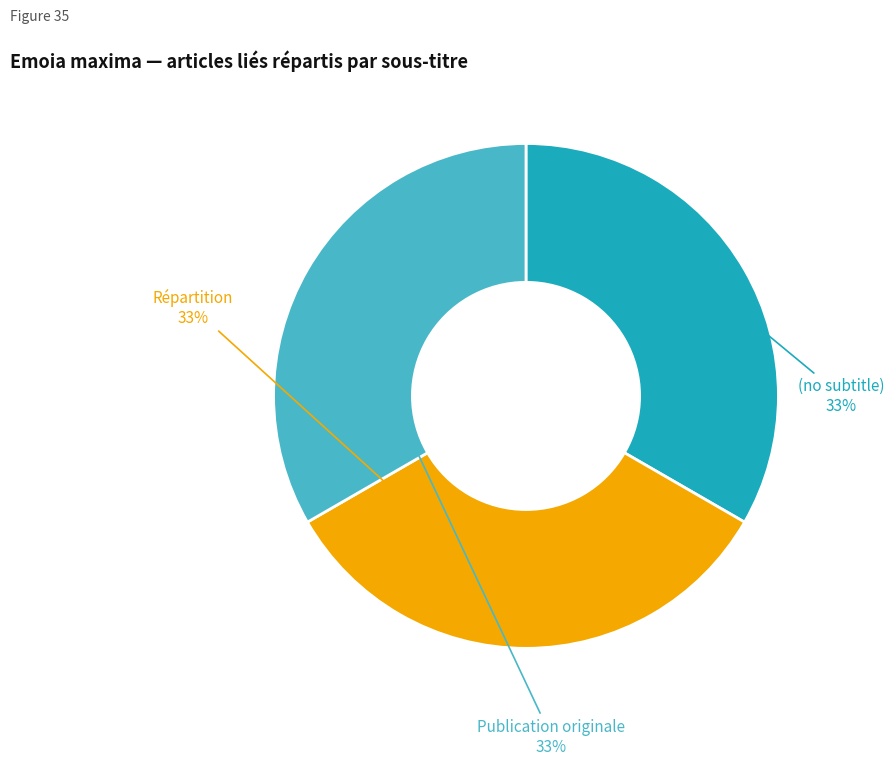

To the nearest percent, what is the combined percentage of Répartition and Publication originale?

67%